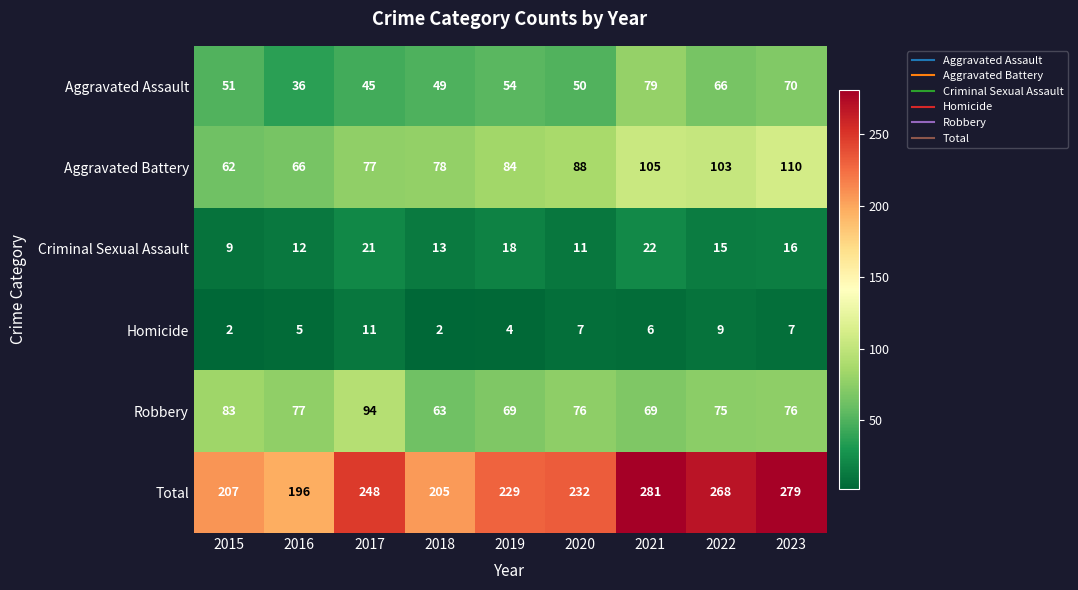

What is the difference between the Homicide values at 2018 and 2023?

5